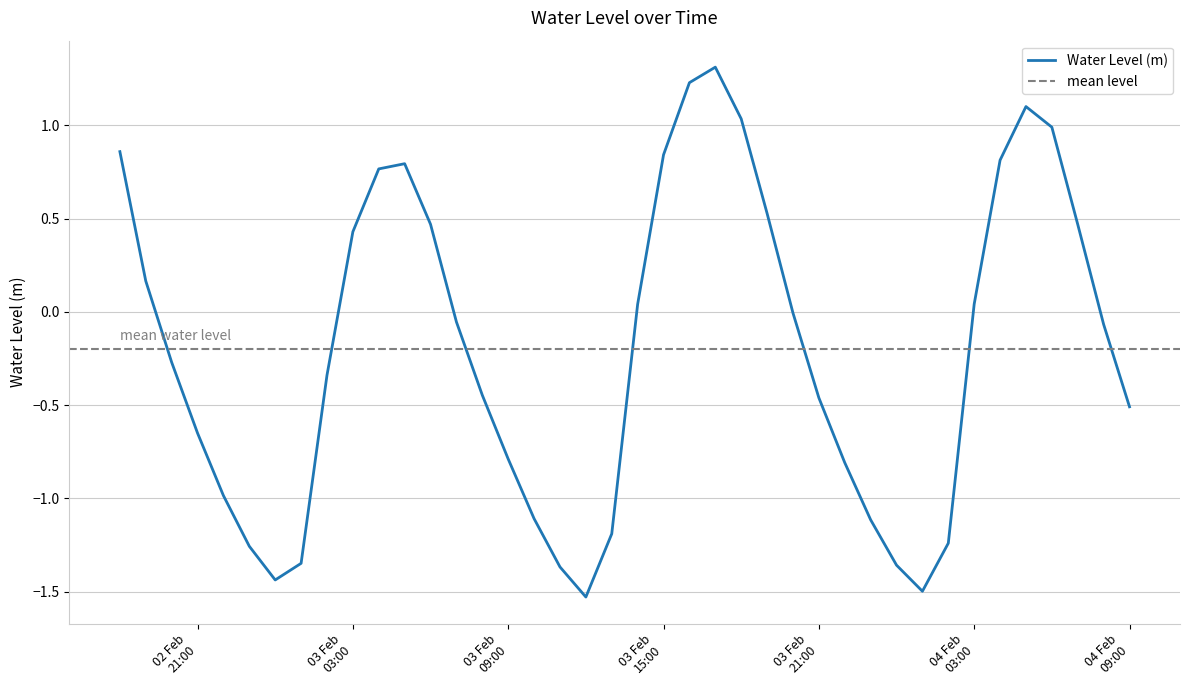

Between 2023-02-04 04:00:00 and 2023-02-03 09:00:00, which is larger?

2023-02-04 04:00:00